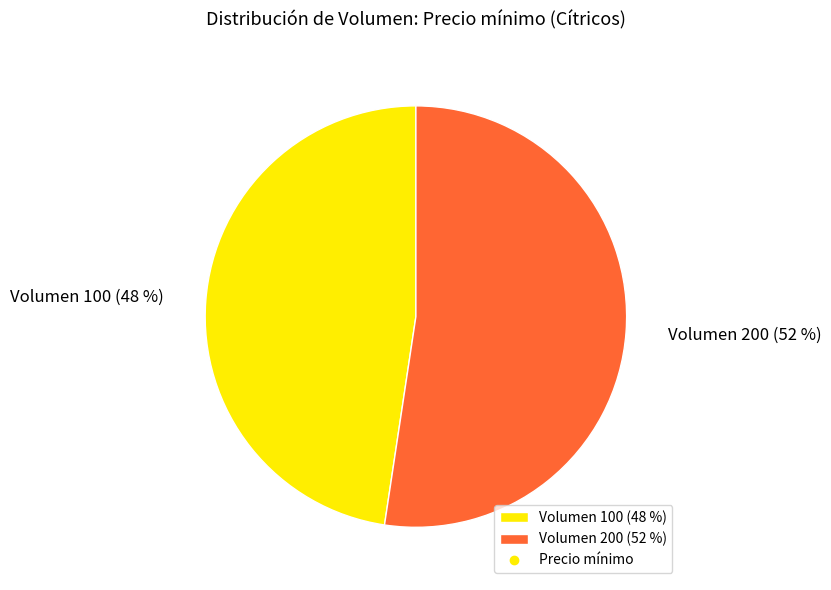

Is there a majority slice in this chart?

Yes